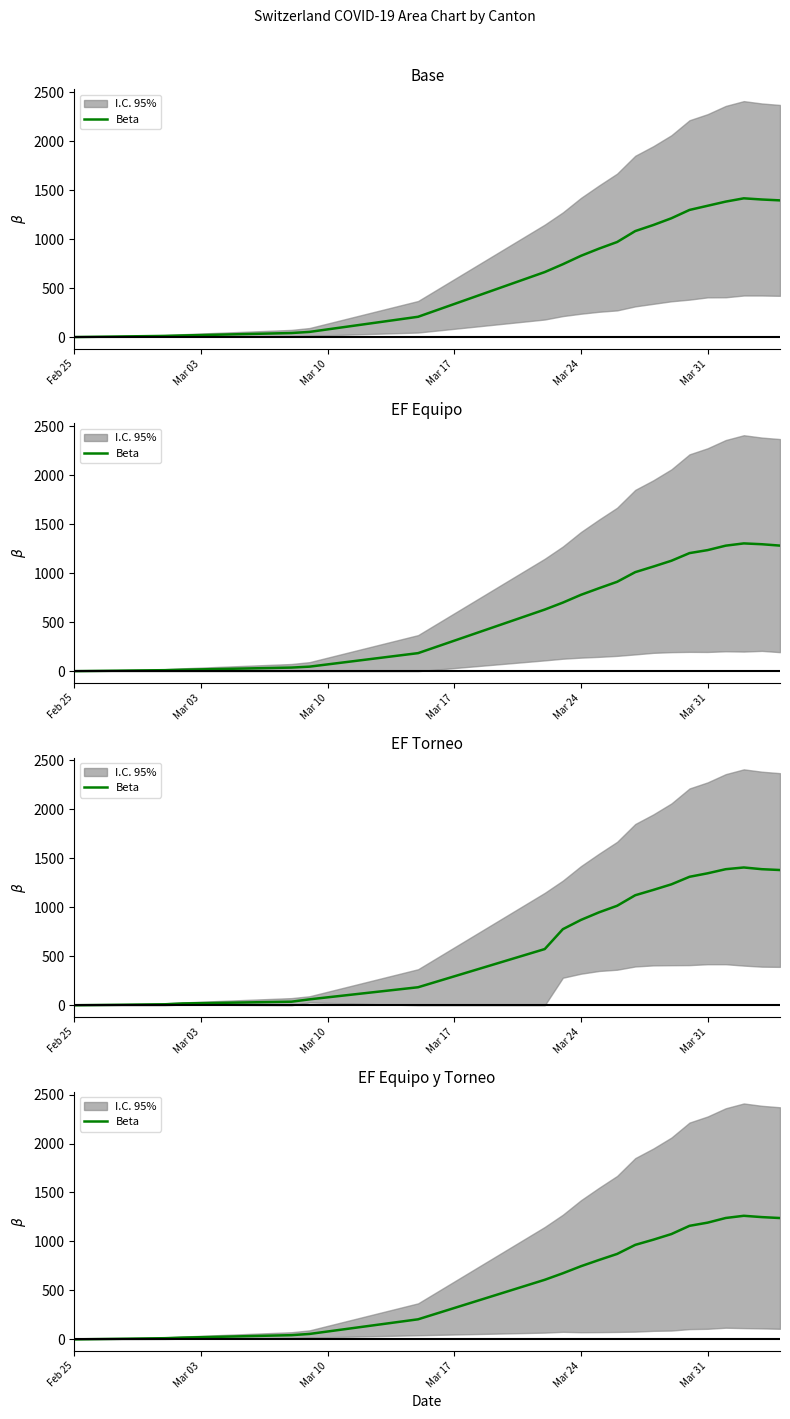

How many positive values are there?

19